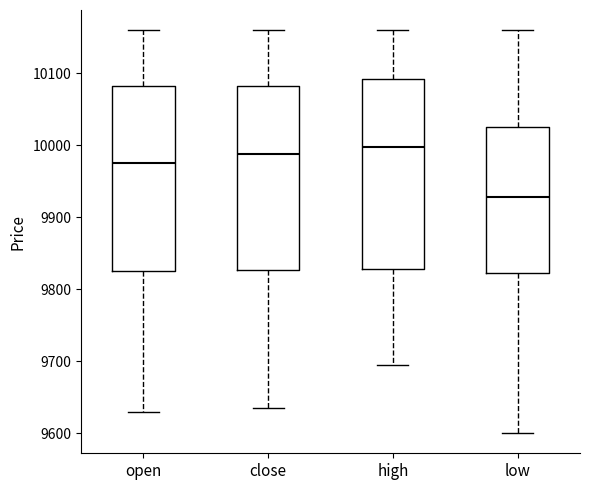

Reading left to right, read every box against the y-axis: the position of its median line, the range the box covers, and the ends of its whiskers. The values are not printed on the chart, so give them approximately, as read against the axis.

open: median 9980, box 9830 to 10080, whiskers 9630 to 10160
close: median 9990, box 9830 to 10080, whiskers 9640 to 10160
high: median 10000, box 9830 to 10090, whiskers 9700 to 10160
low: median 9930, box 9820 to 10030, whiskers 9600 to 10160